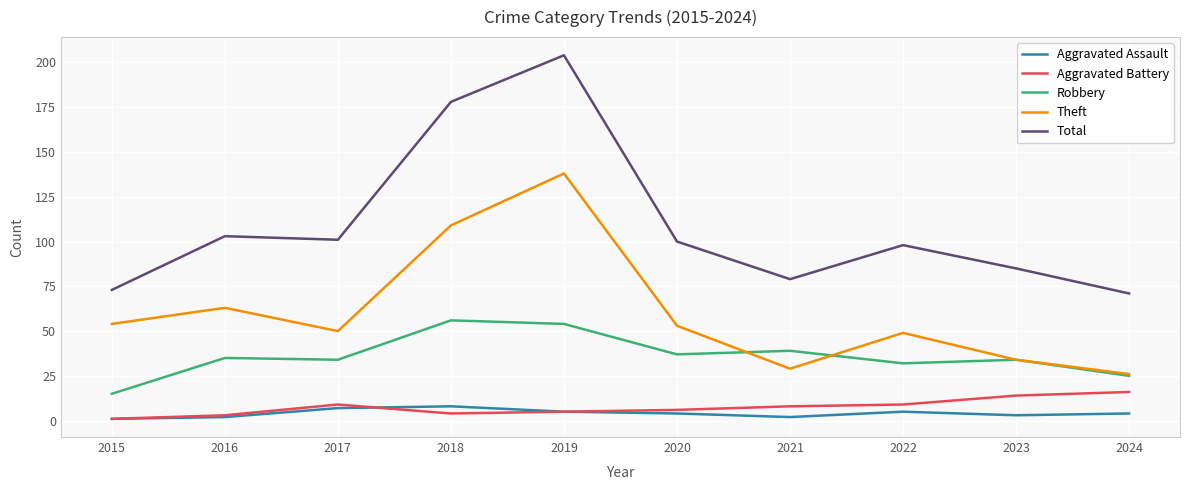

What is the difference between the highest and lowest values at 2022?

93